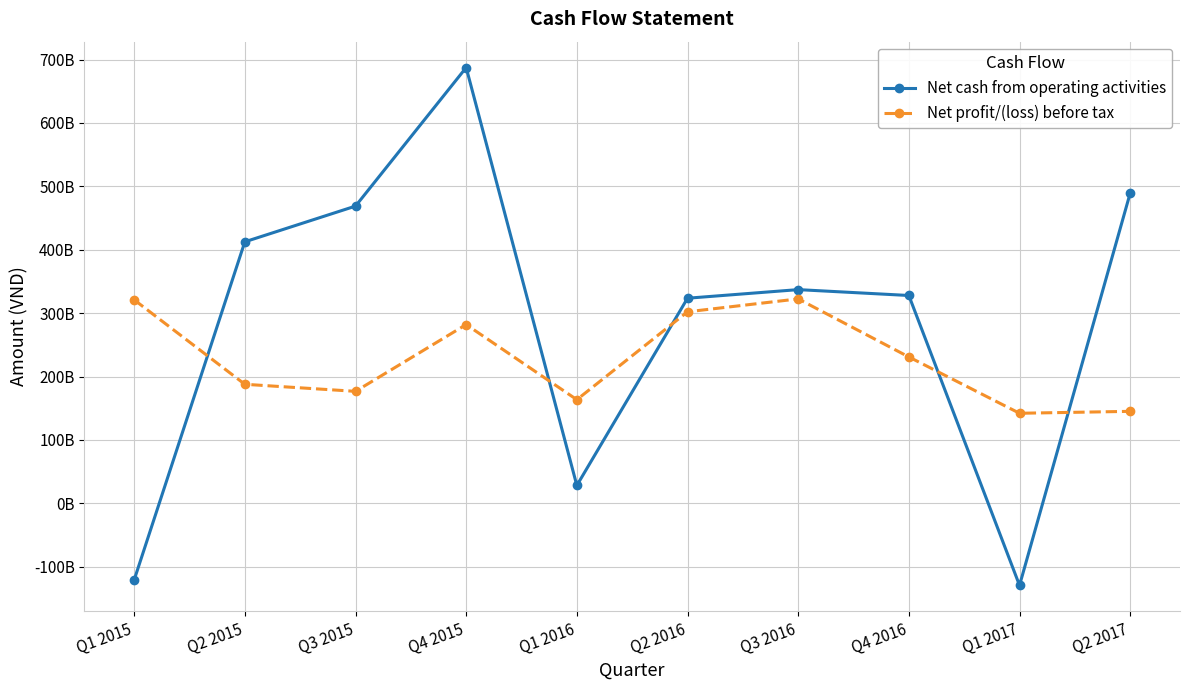

Is this an area chart (filled region under the line)?

No